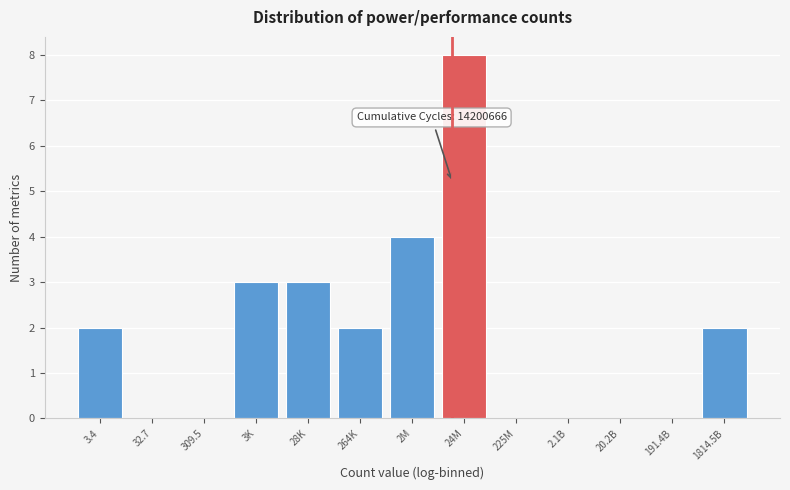

Reading left to right, list all the values displayed in this chart.

3.4=2	32.7=0	309.5=0	3K=3	28K=3	264K=2	2M=4	24M=8	225M=0	2.1B=0	20.2B=0	191.4B=0	1814.5B=2